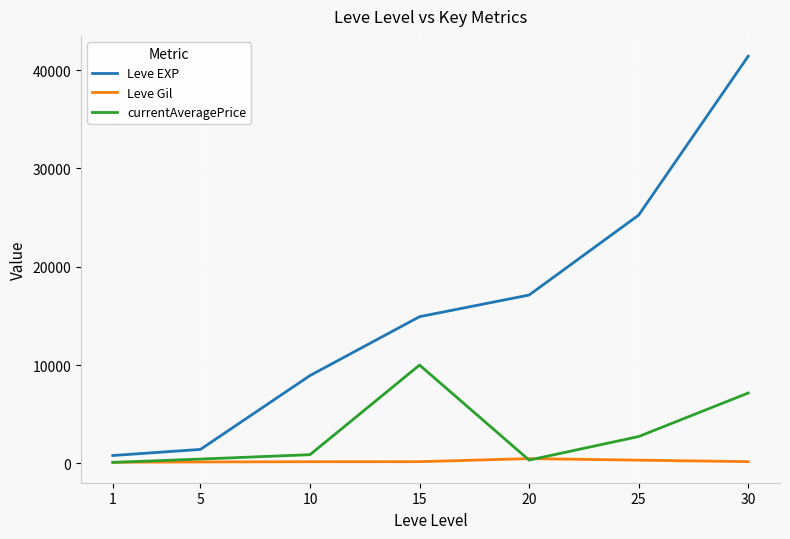

Rank the series by their average value, from highest to lowest.

Leve EXP, currentAveragePrice, Leve Gil